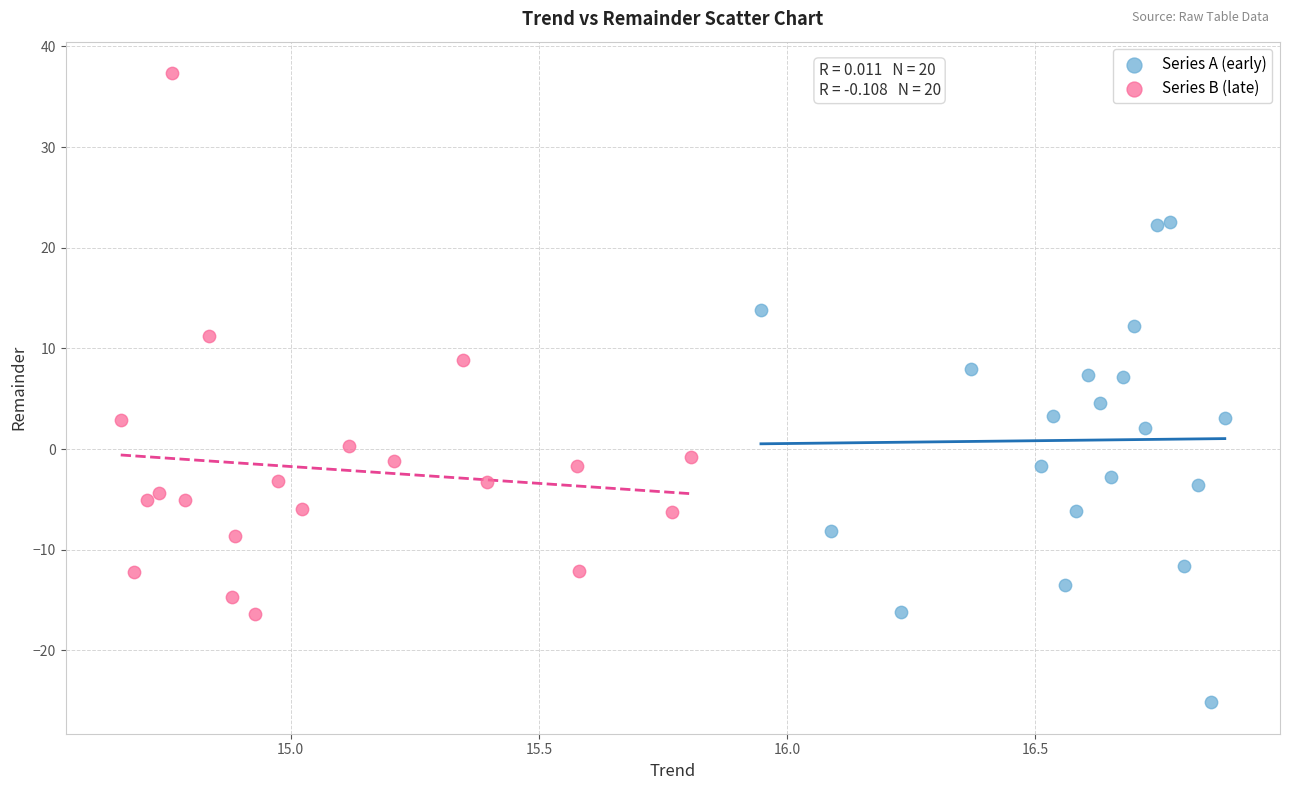

Which series reaches the minimum Y coordinate?

Series A (early)